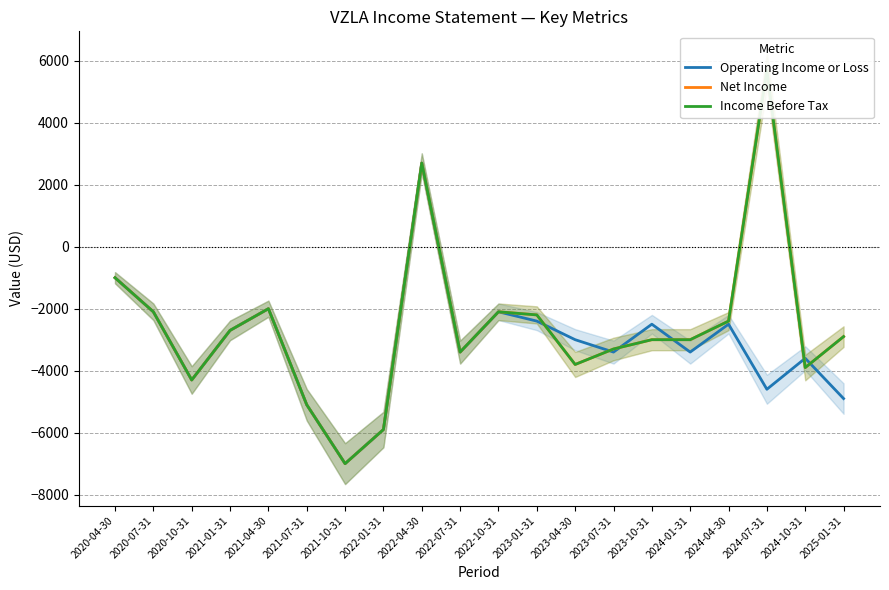

Rank the series by their maximum value, from highest to lowest.

Net Income, Income Before Tax, Operating Income or Loss